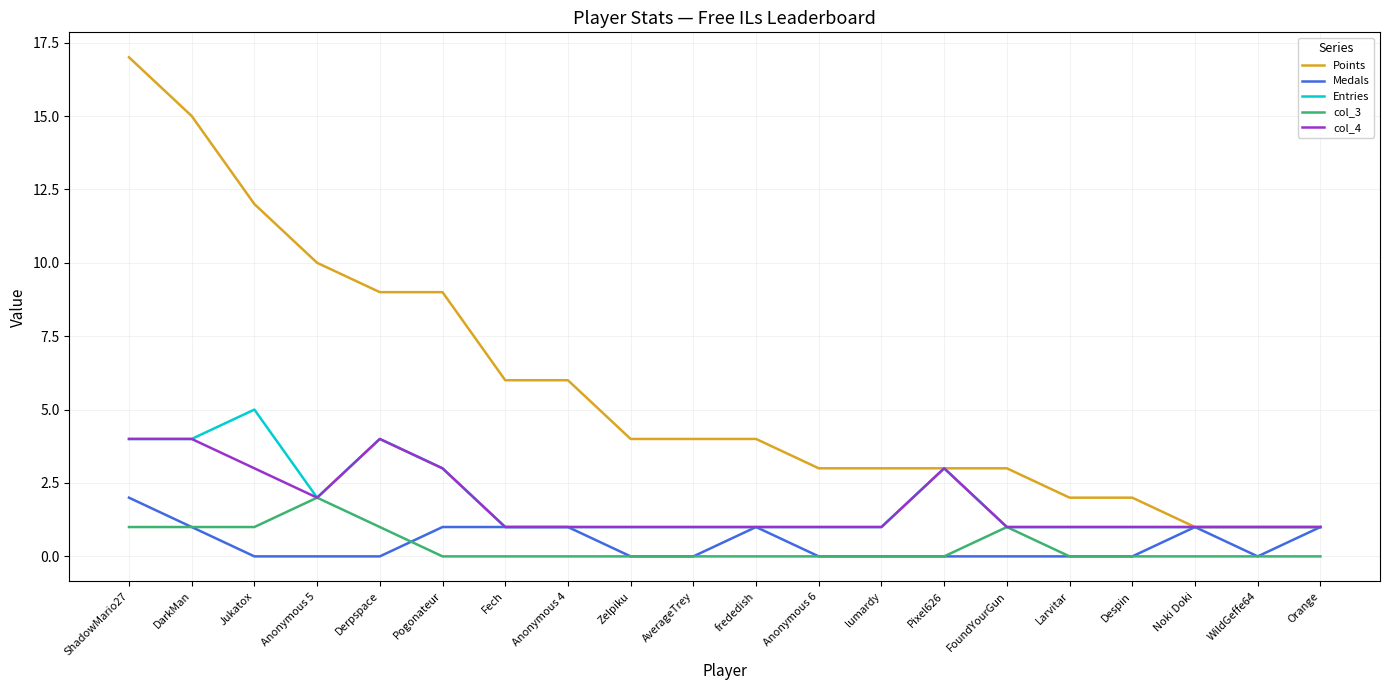

What is the maximum value for col_4?

4